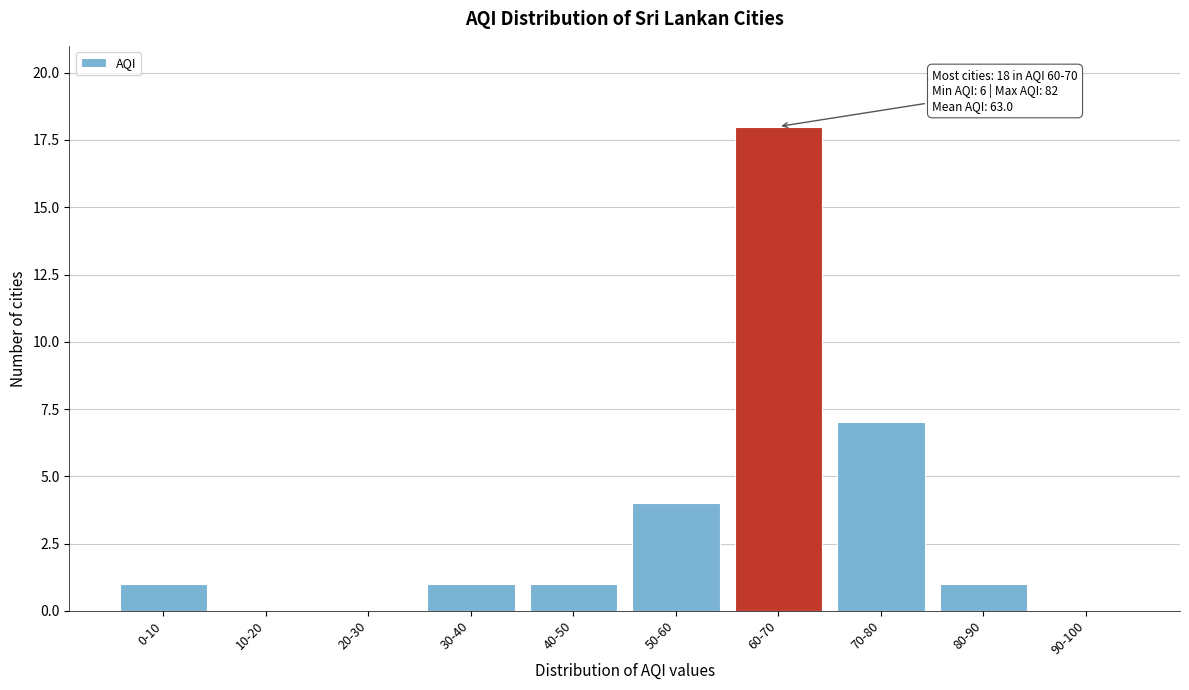

Reading right to left, extract all data points from this chart.

90-100=0	80-90=1	70-80=7	60-70=18	50-60=4	40-50=1	30-40=1	20-30=0	10-20=0	0-10=1